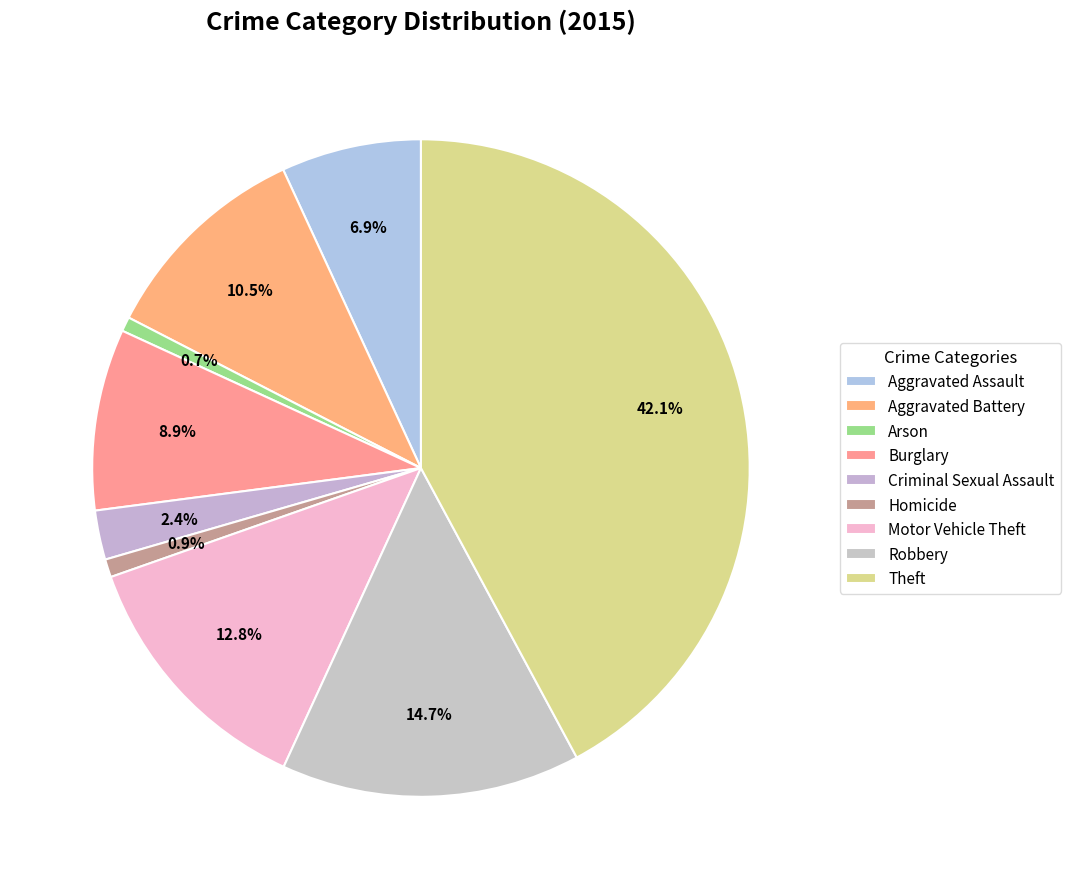

What percentage is the Motor Vehicle Theft slice, to the nearest percent?

13%